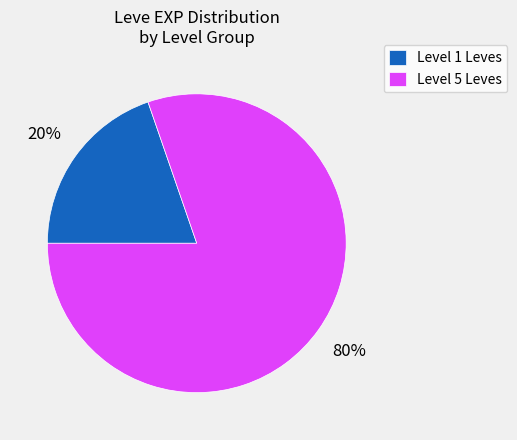

Is it true that Level 5 Leves is 90% of the pie?

False